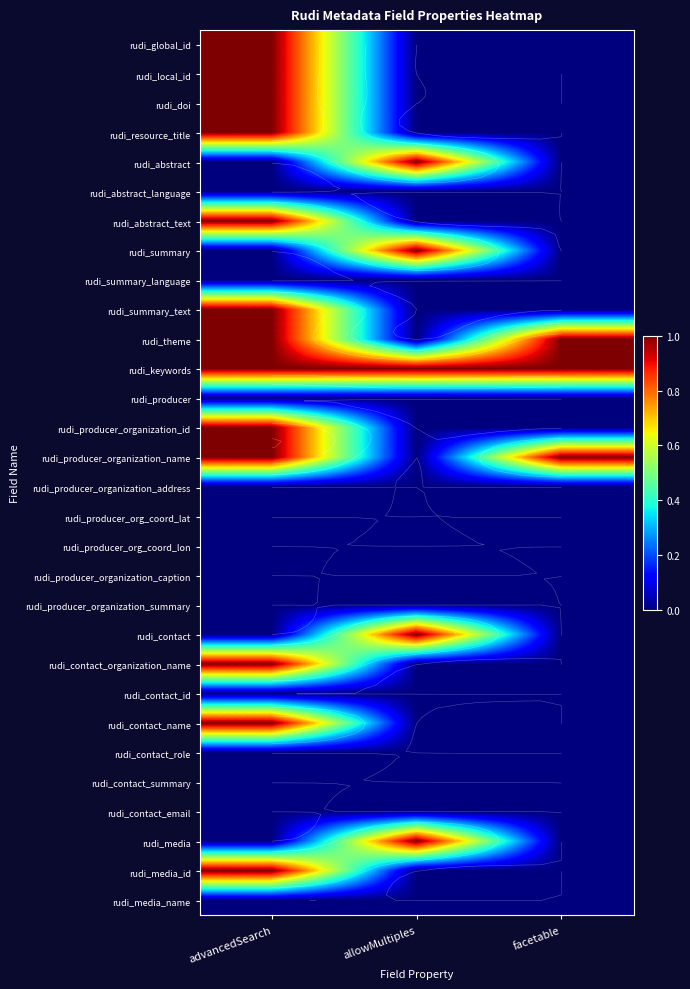

Where is rudi_contact_name nearest to the value 0?

allowMultiples